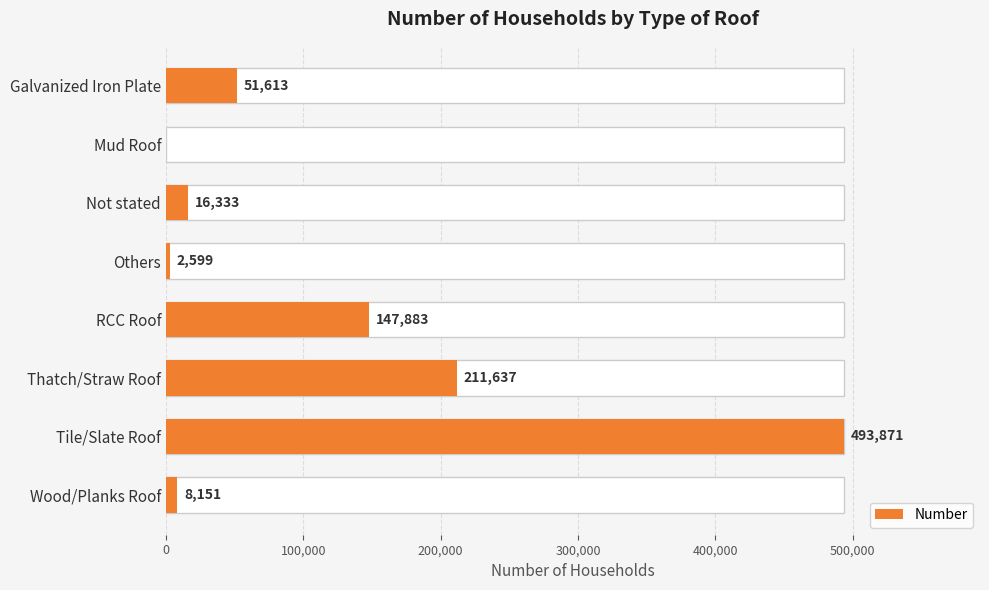

How many positive values are there?

7